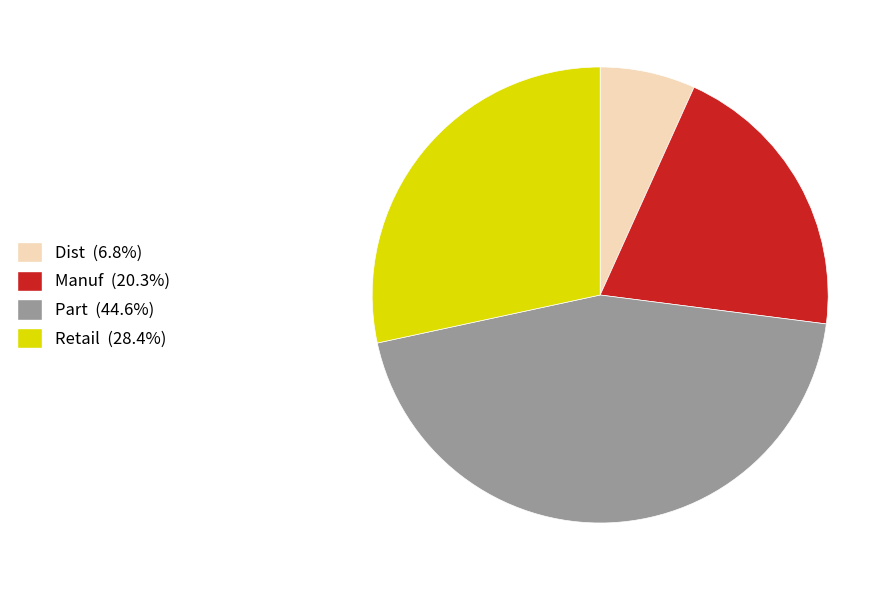

Combined, do Manuf (20.3%) and Retail (28.4%) account for over 50%?

No